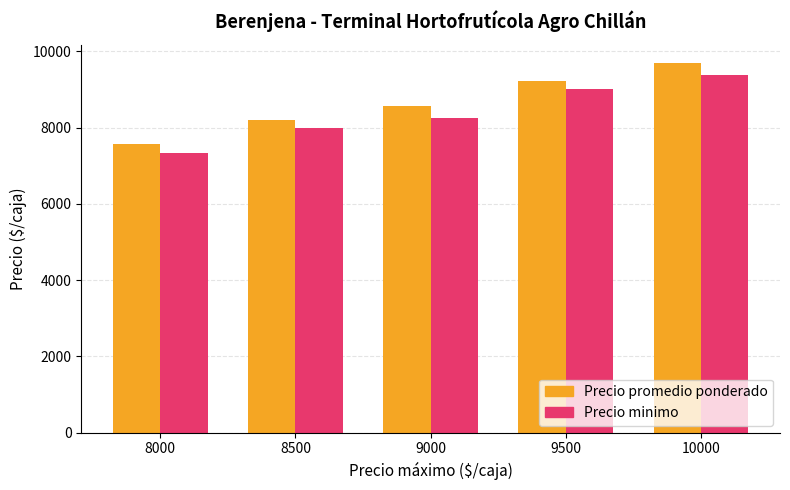

At how many categories does at least one series exceed 8716?

2